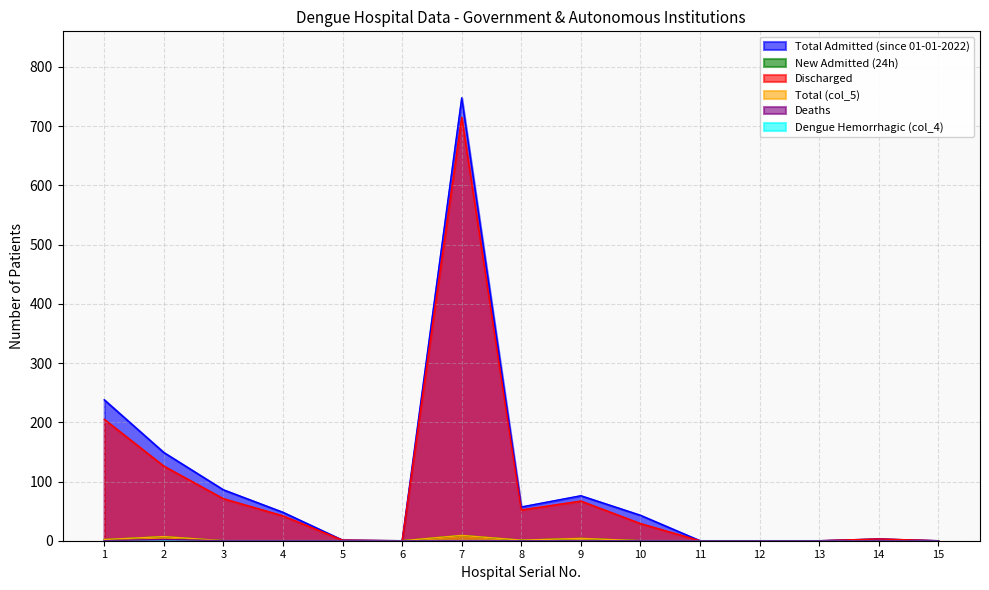

Which series has the largest range (max minus min)?

Total Admitted (since 01-01-2022)